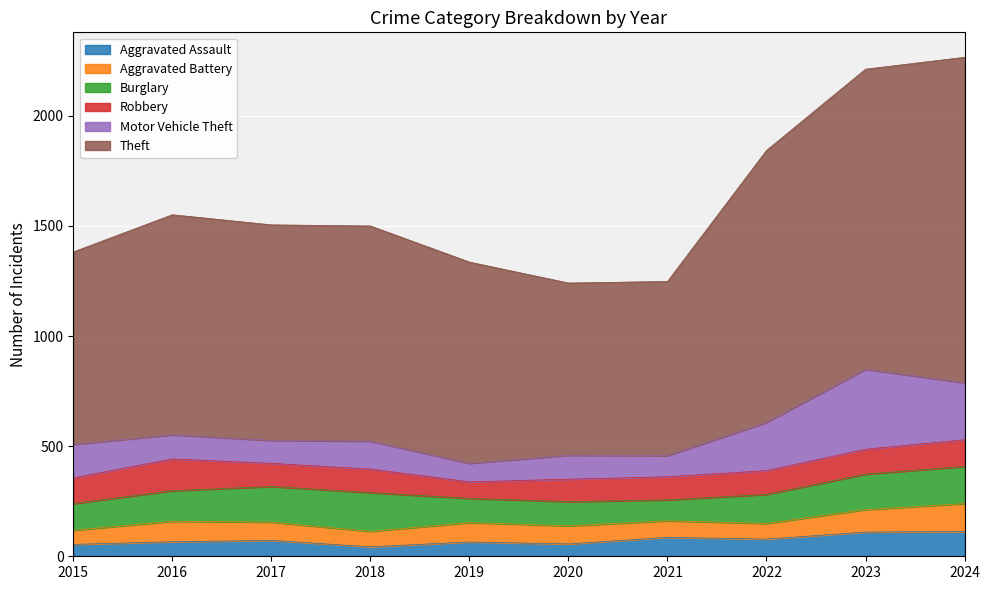

At which category does the chart reach its minimum across all series?

2018